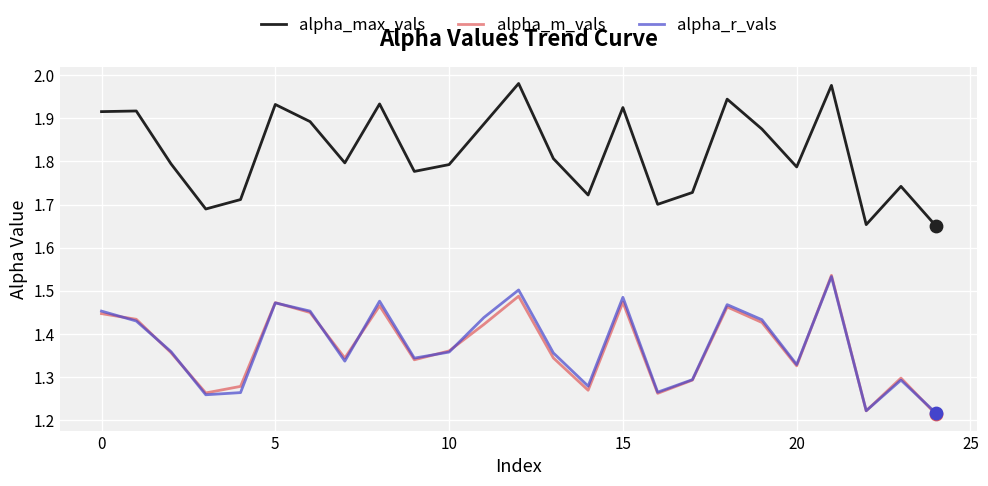

Which series has the widest spread of values?

alpha_max_vals